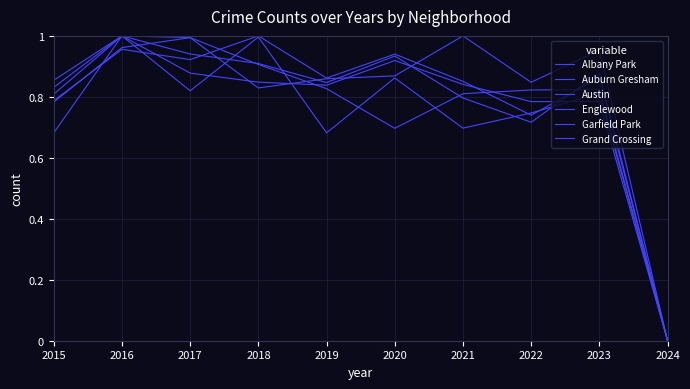

Is this an area chart (filled region under the line)?

No